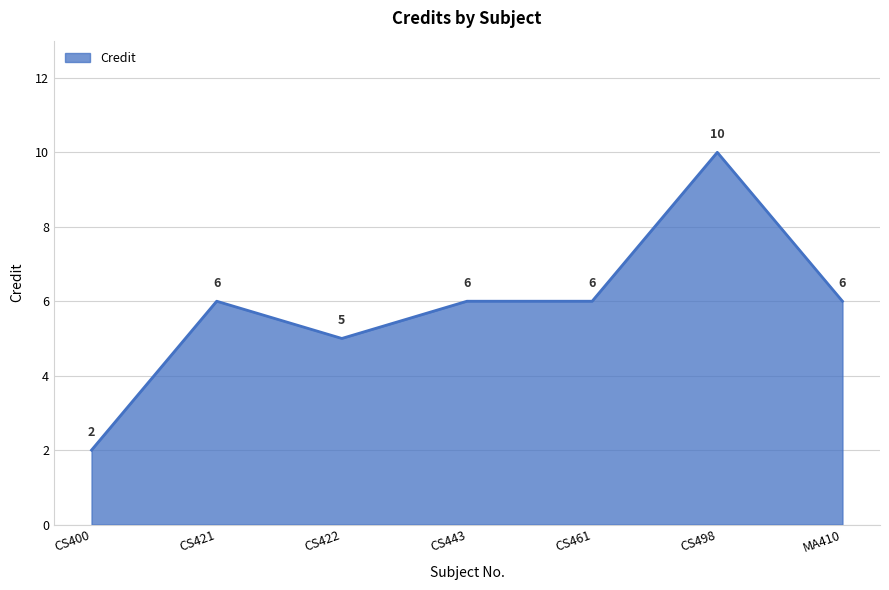

Where is the first local maximum?

CS421